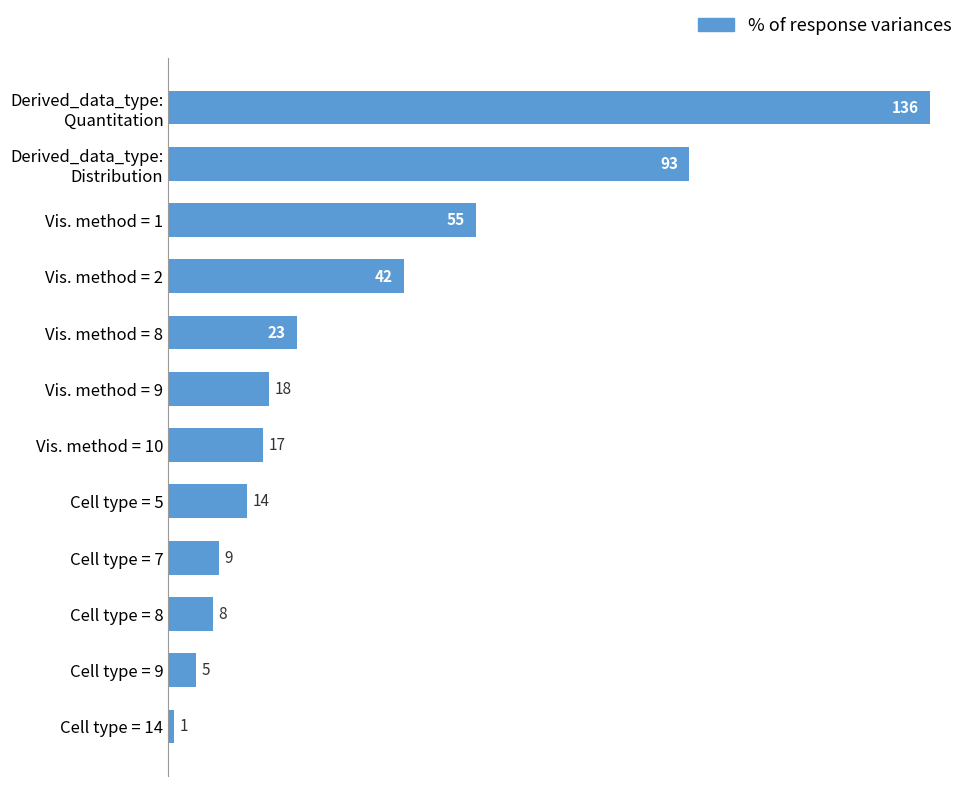

Which has a higher value, Vis. method = 1 or Cell type = 14?

Vis. method = 1